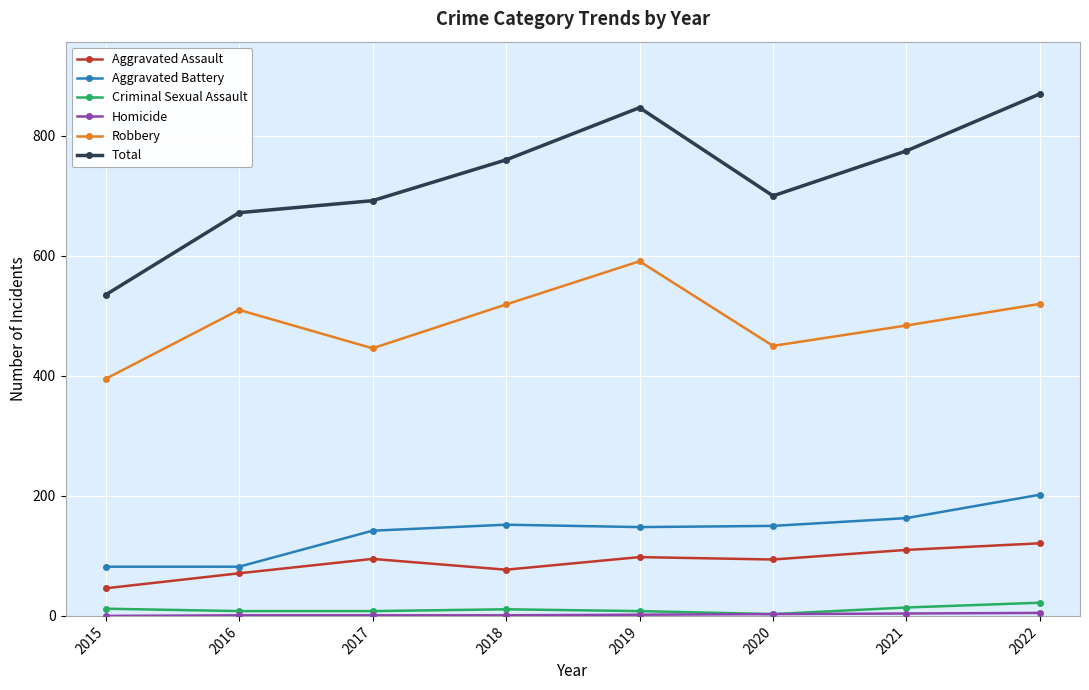

True or false: Criminal Sexual Assault and Aggravated Assault cross at least once.

False